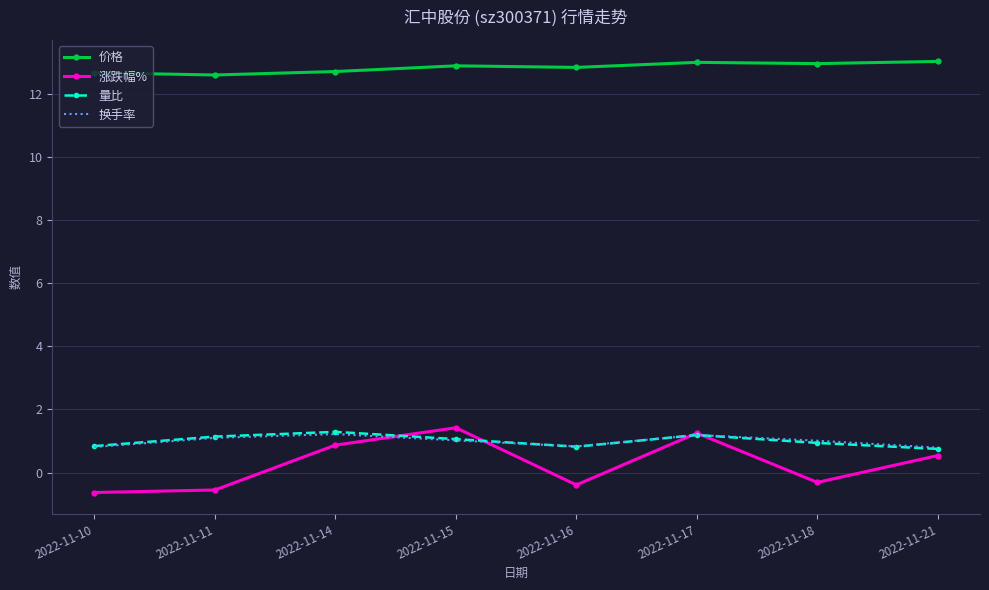

What is the total value across all series at 2022-11-18?

14.6